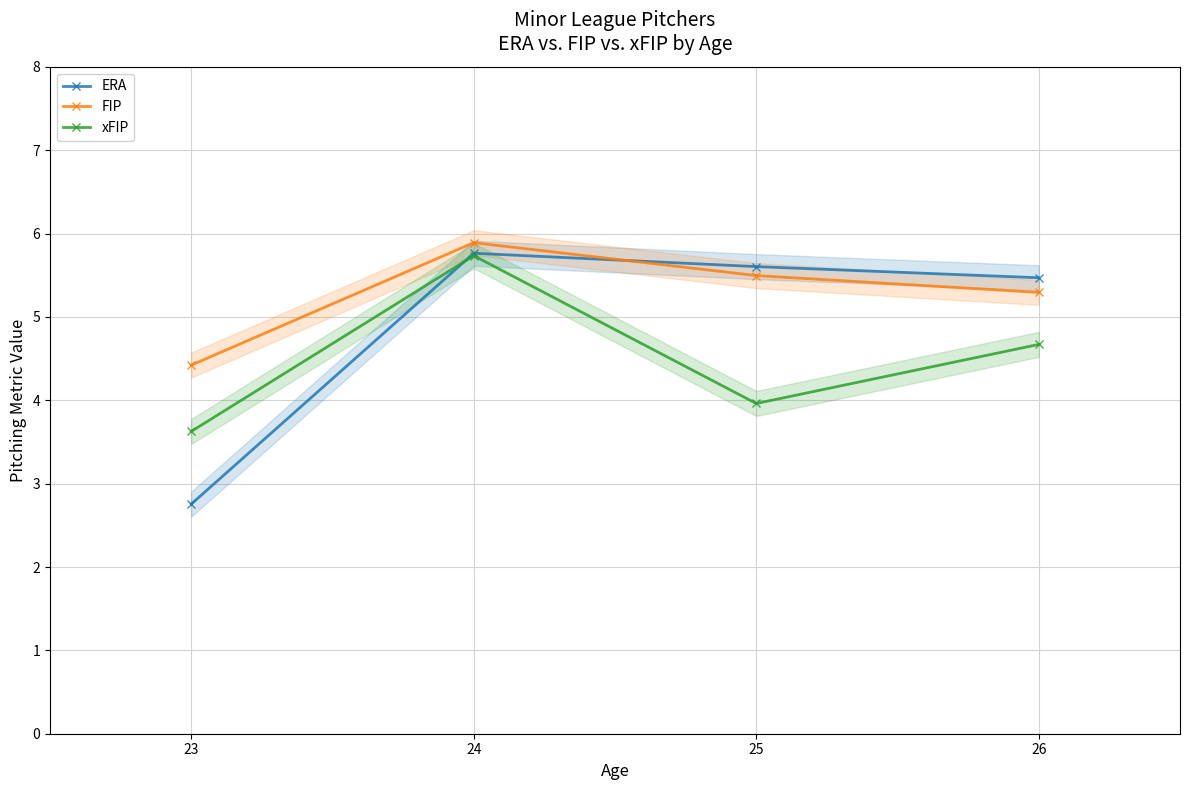

True or false: xFIP and FIP intersect in this chart.

False